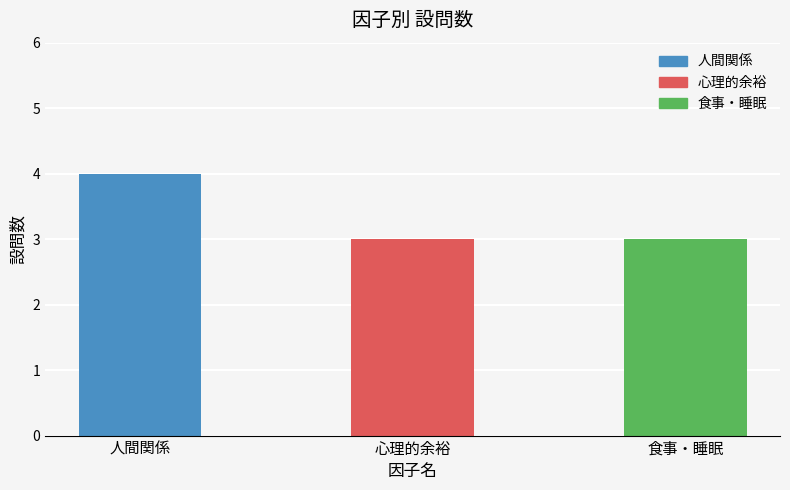

The value at 人間関係 is 4. True or false?

True